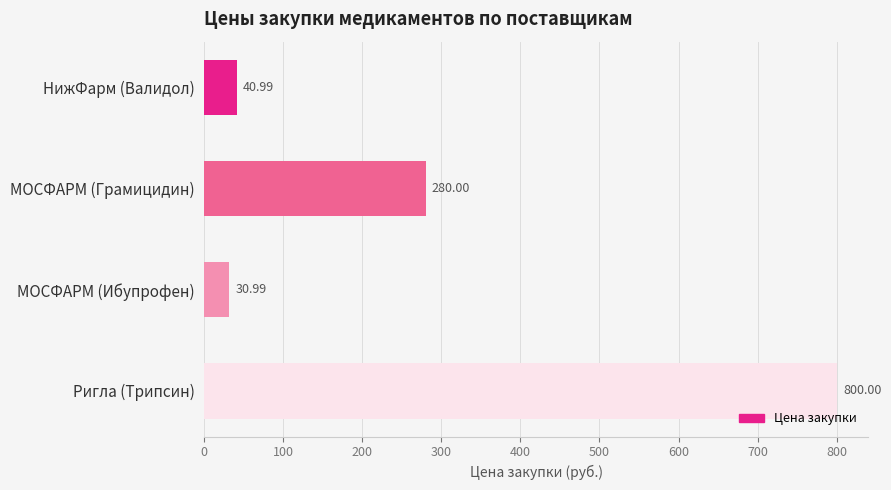

What is the average value?

288.0